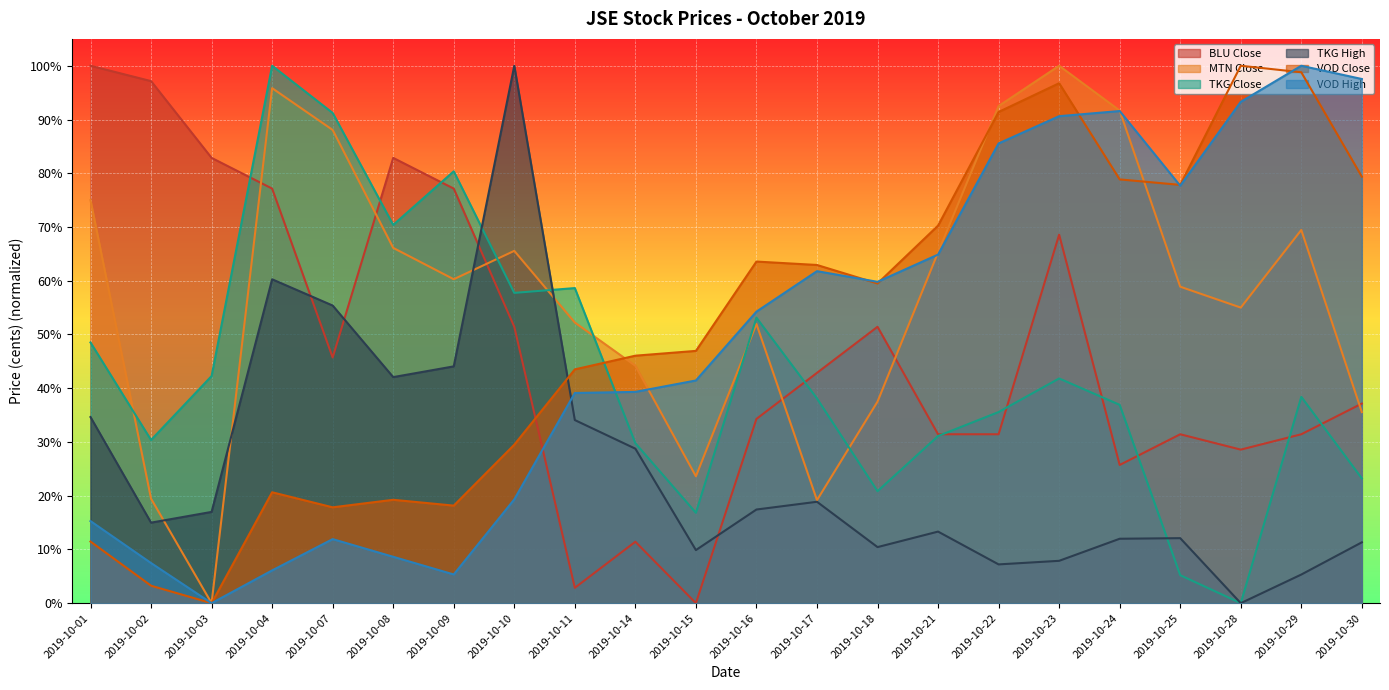

How many data points in VOD High are above 0?

21